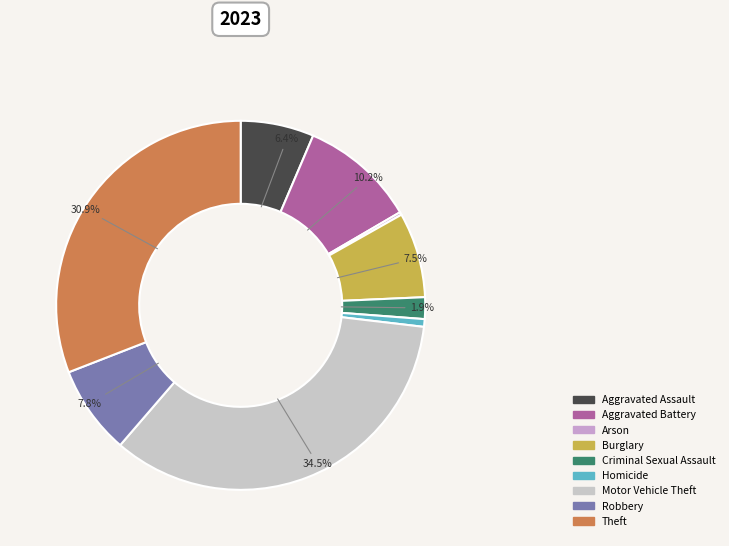

What is the largest slice in the pie chart?

Motor Vehicle Theft